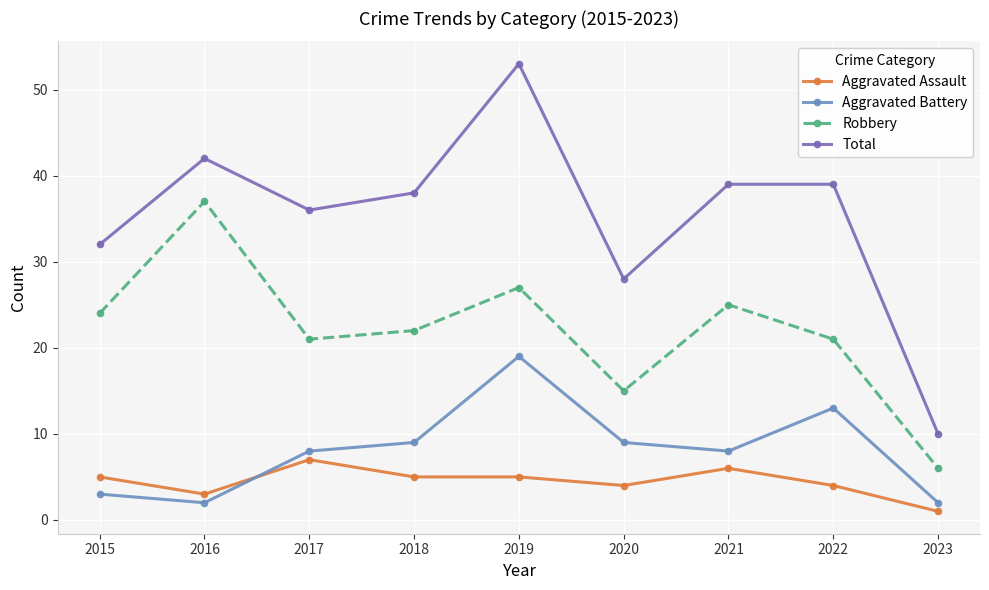

Rank the series by their maximum value, from highest to lowest.

Total, Robbery, Aggravated Battery, Aggravated Assault